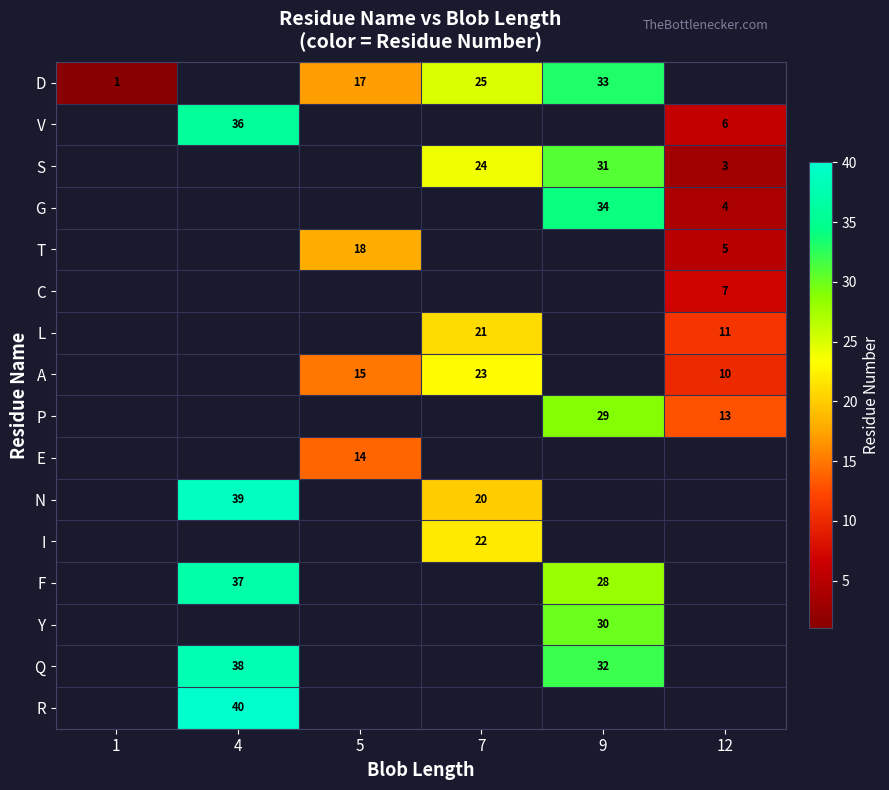

What is the minimum value shown in the chart?

1.0